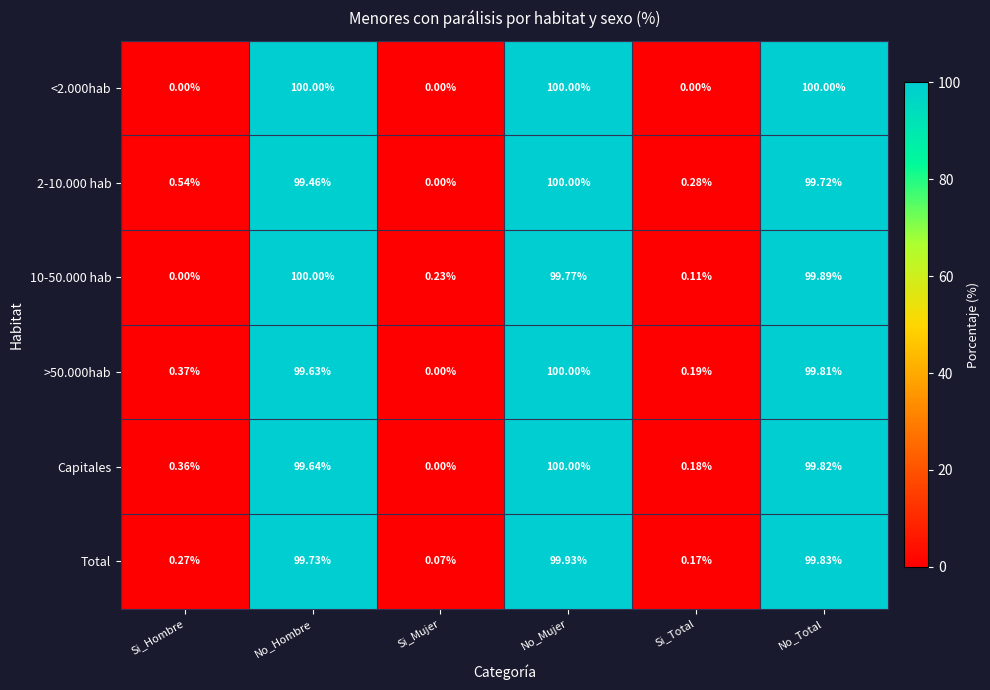

Rank the series at No_Total from highest to lowest value.

<2.000hab, 10-50.000 hab, Total, Capitales, >50.000hab, 2-10.000 hab